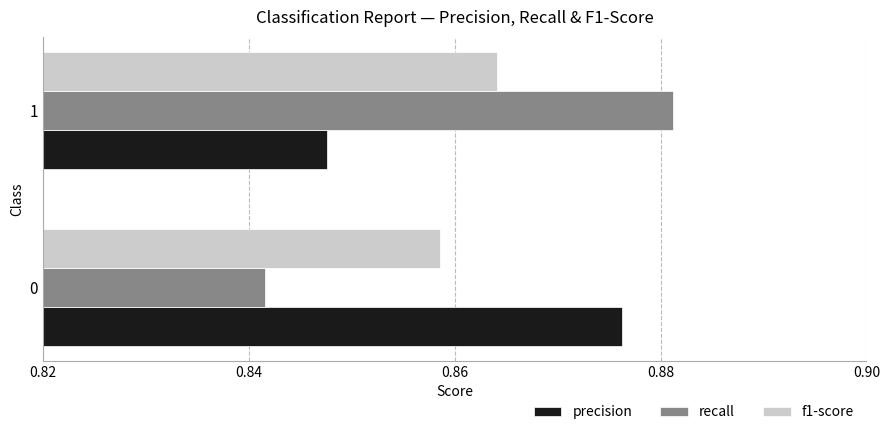

True or false: recall has a value of 0.5 at 0.

False